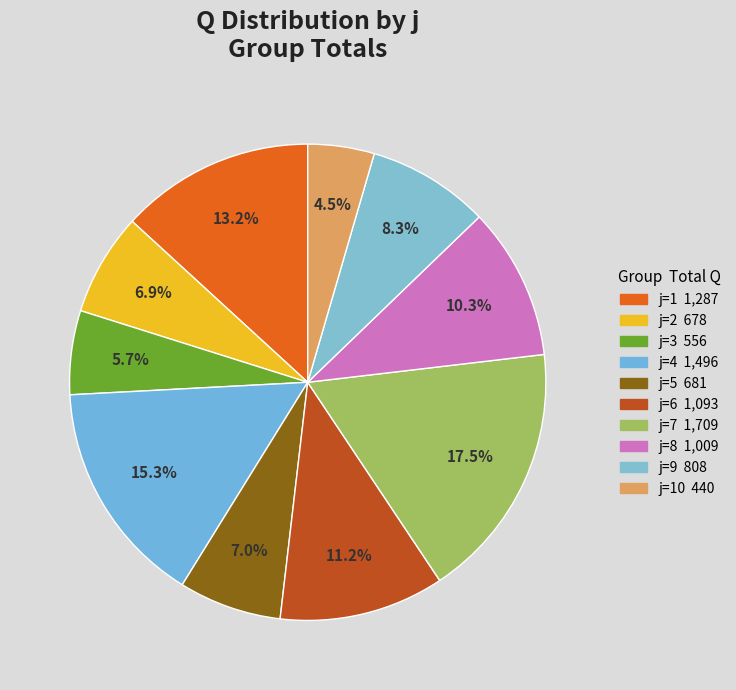

How many segments does this pie chart have?

10